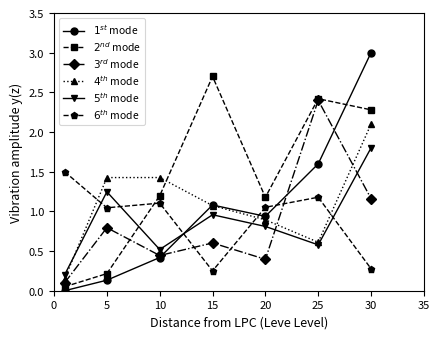

What is the greatest value displayed?

3.0